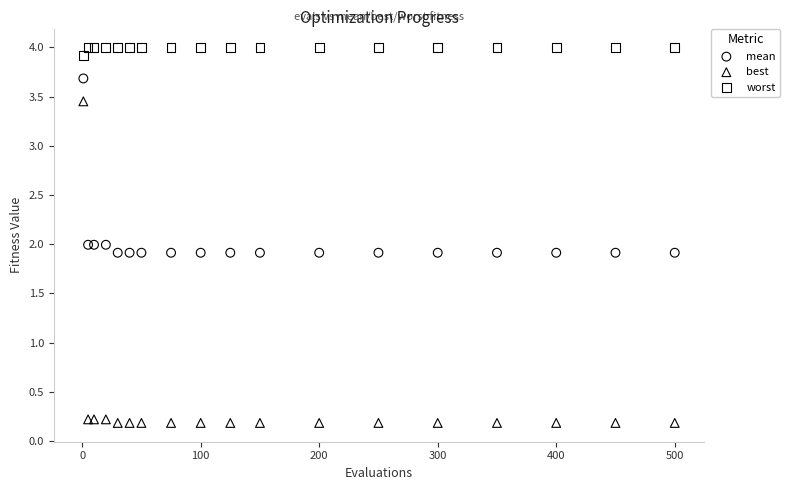

What are all the series names shown in the legend?

mean, best, worst